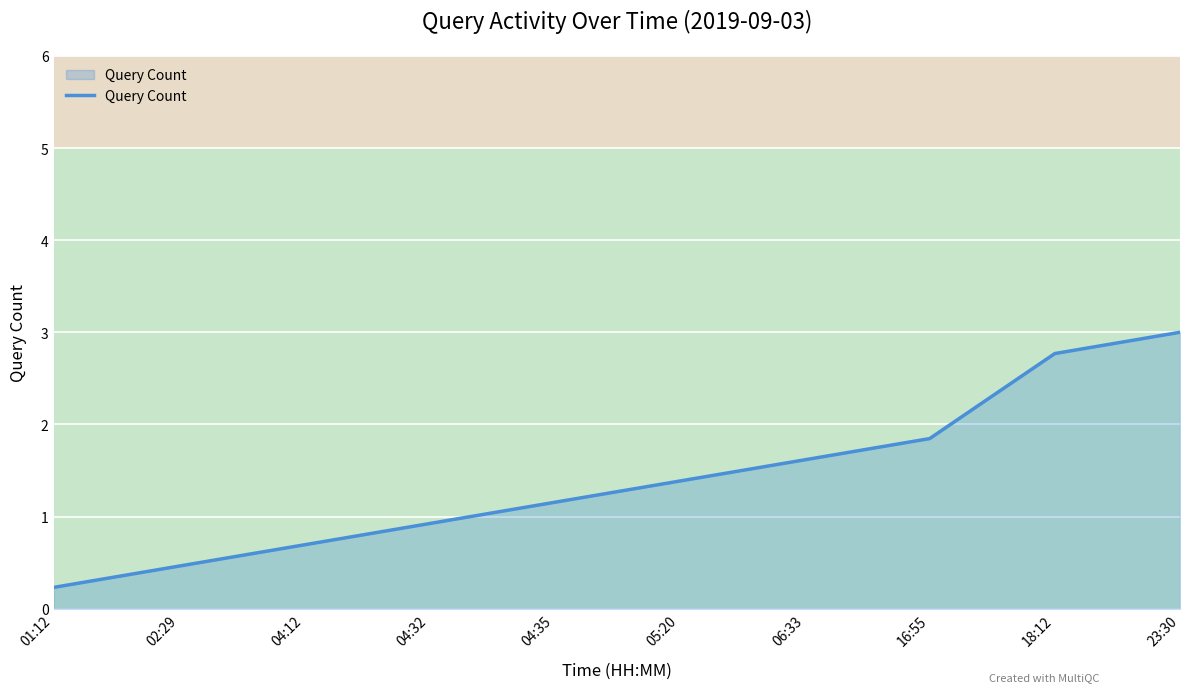

Is it true that the value at 06:33 is 1.1?

False